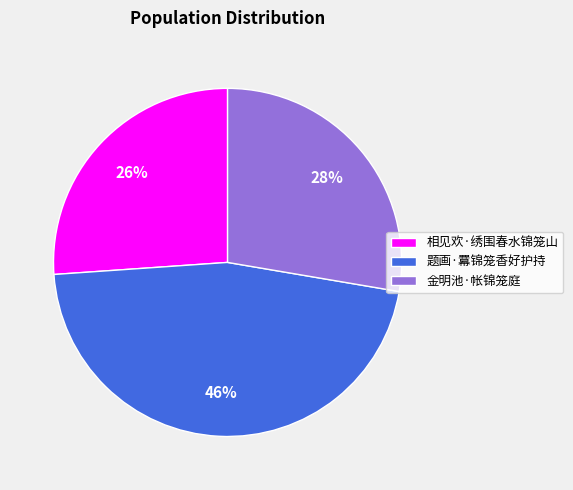

Is it true that 金明池·帐锦笼庭 is 28% of the pie?

True